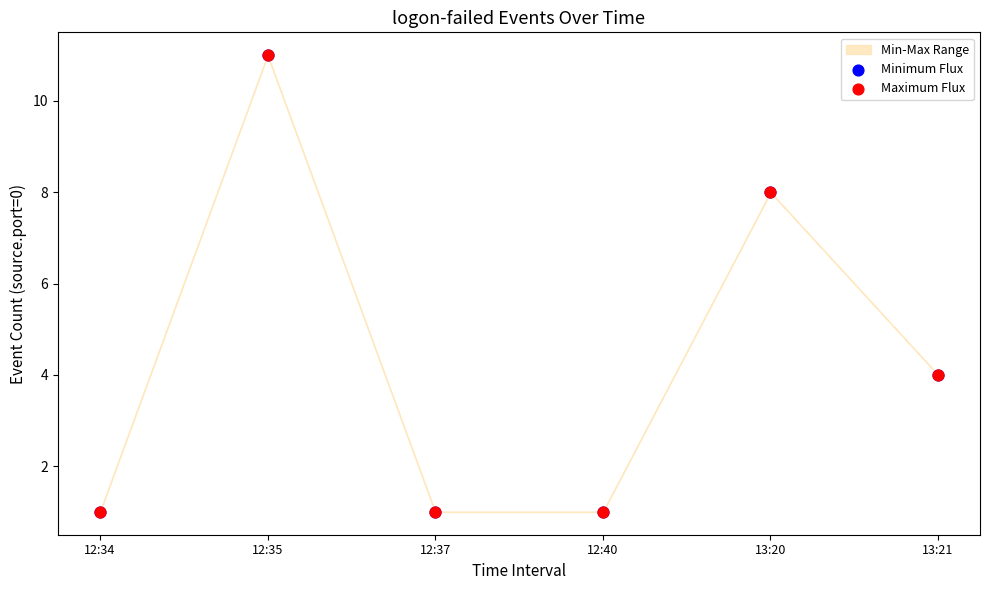

Which series has the largest Y range (max minus min)?

Minimum Flux